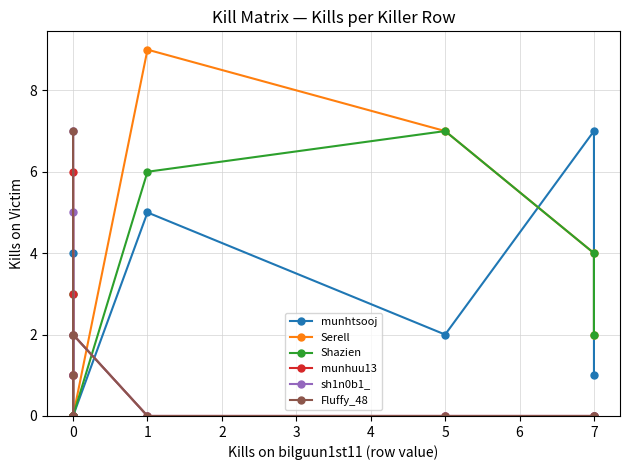

Rank the series at 0 from lowest to highest value.

munhtsooj, Serell, Shazien, munhuu13, sh1n0b1_, Fluffy_48